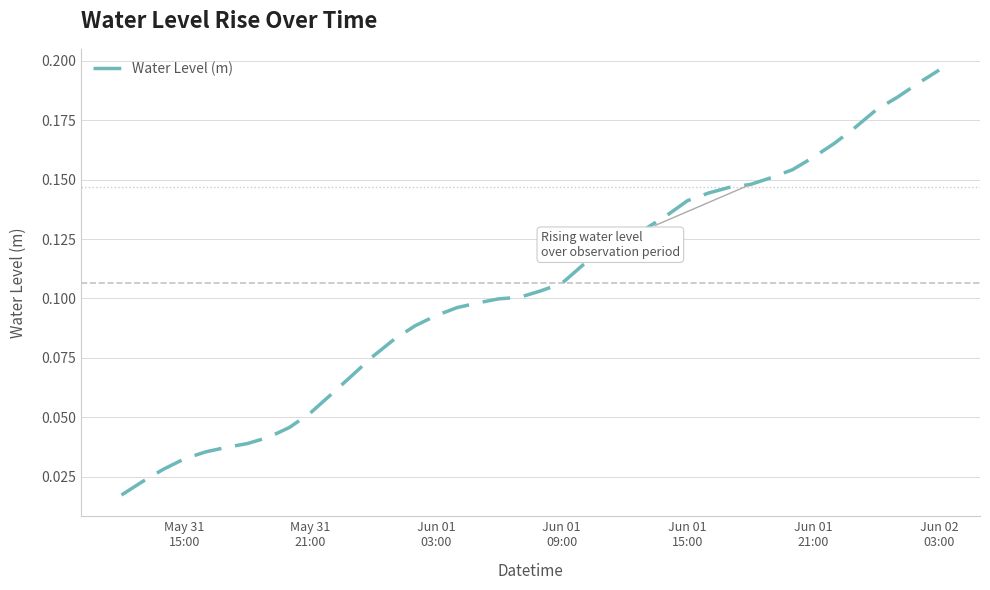

Does the chart display data point markers on the line(s)?

No